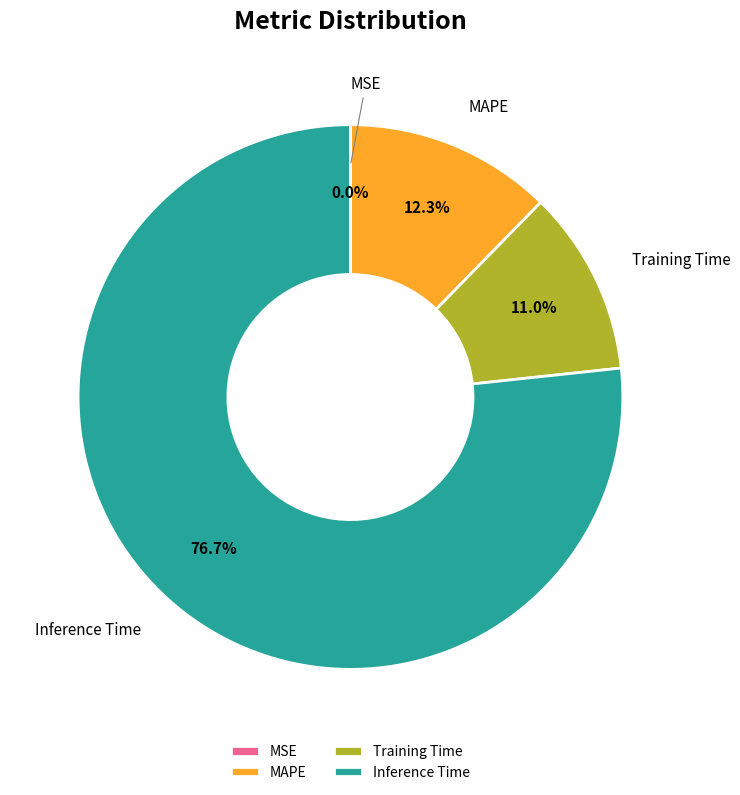

To the nearest percent, what portion does Inference Time represent?

77%